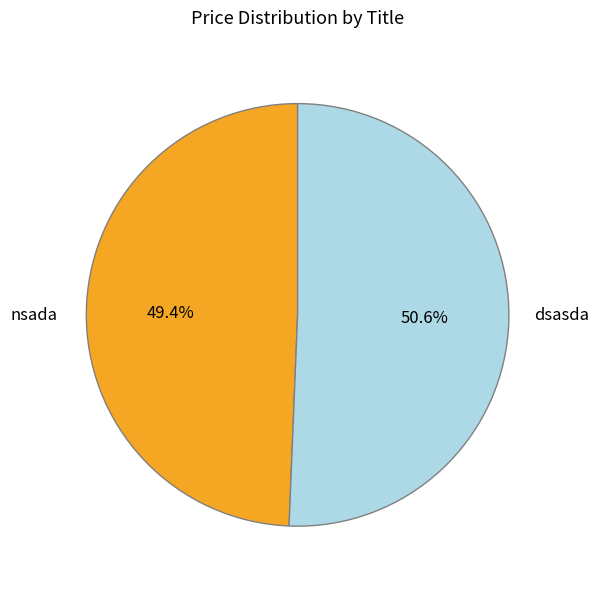

True or false: dsasda accounts for 51% of the total.

True